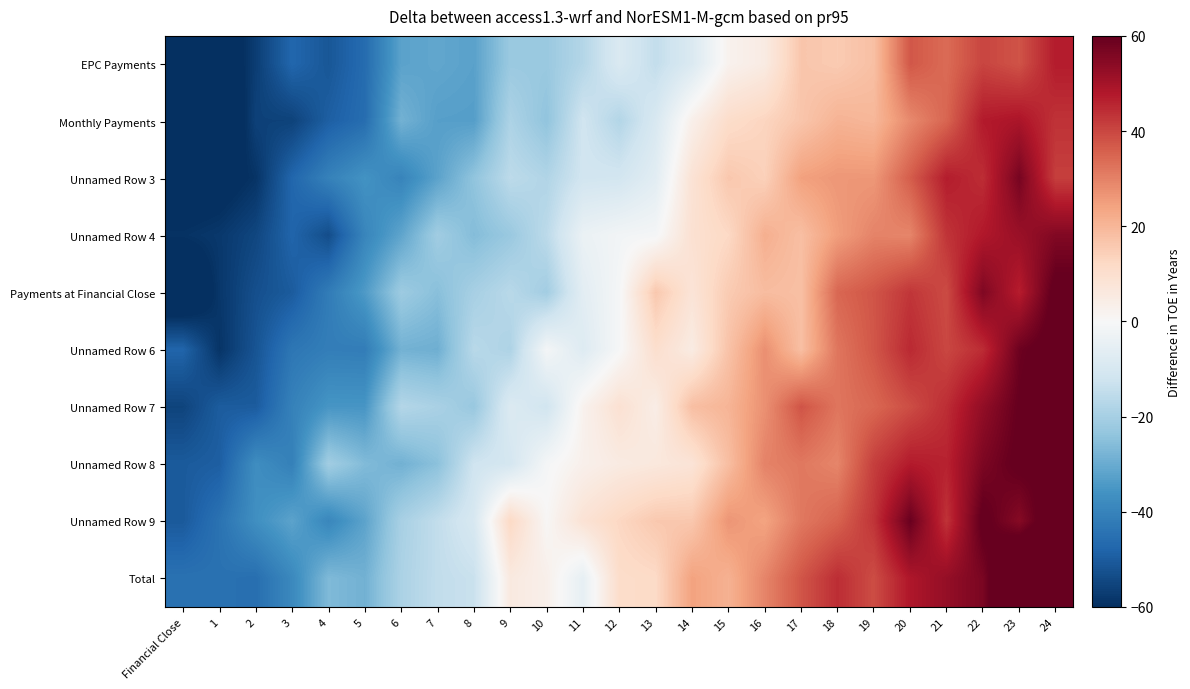

Rank the series at 21 from lowest to highest value.

EPC Payments, Monthly Payments, Payments at Financial Close, Unnamed Row 6, Unnamed Row 4, Unnamed Row 9, Unnamed Row 7, Unnamed Row 8, Unnamed Row 3, Total